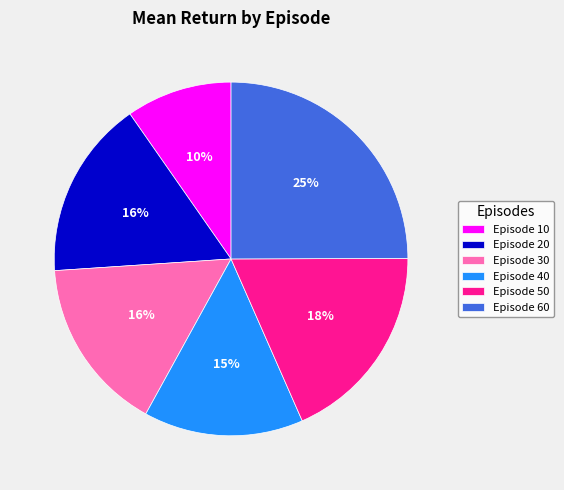

Which slice is the smallest?

Episode 10